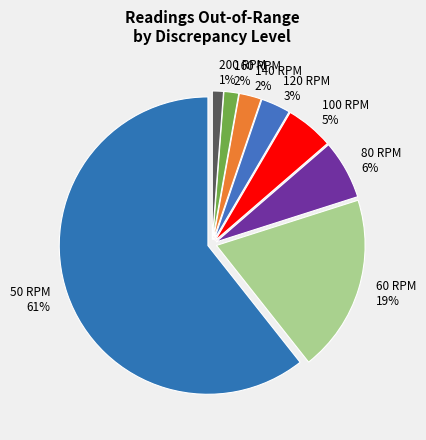

How many segments does this pie chart have?

8